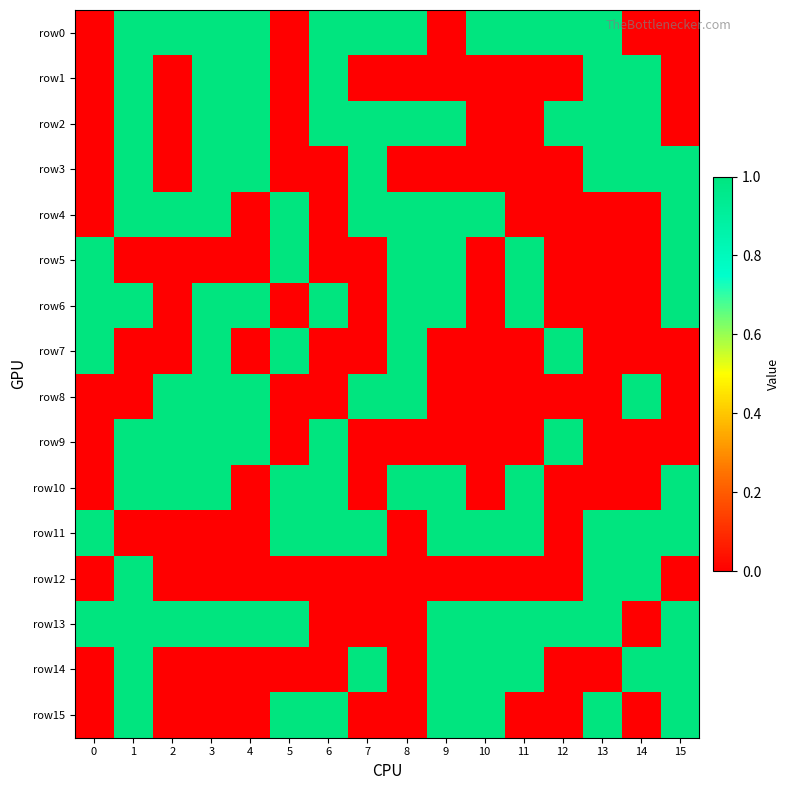

Which series has the largest range (max minus min)?

row0